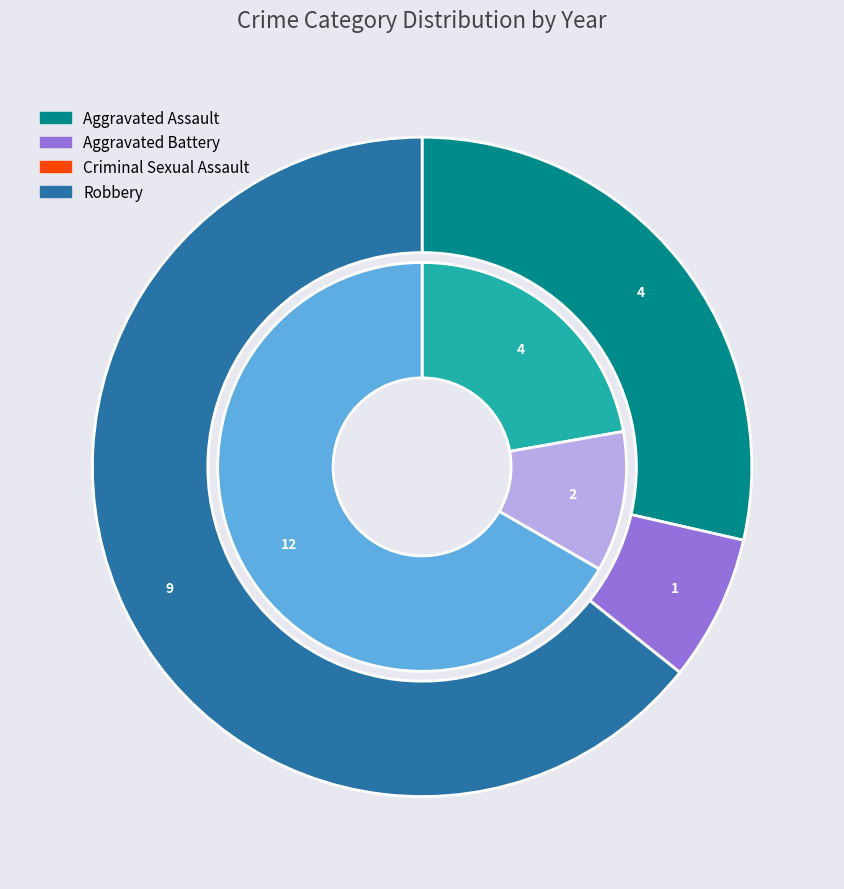

To the nearest percent, what portion does values_total represent?

11%